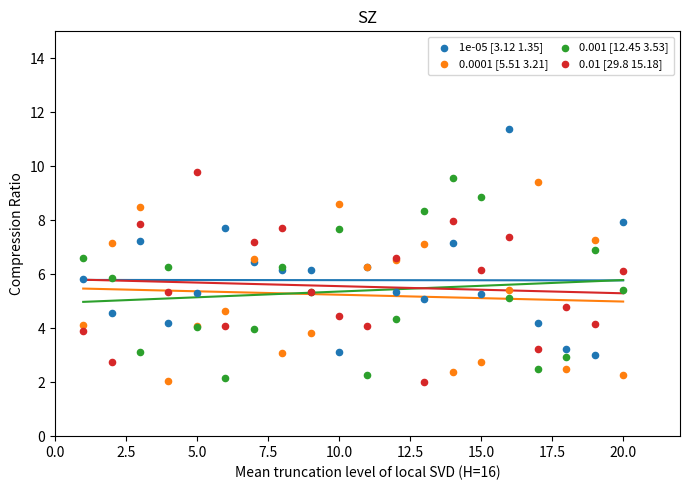

Which series contains the highest Y value?

1e-05 [3.12 1.35]